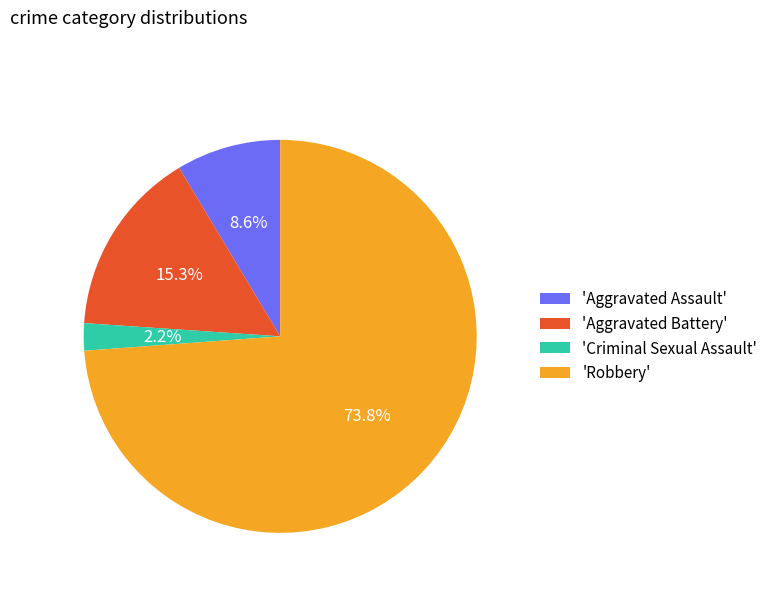

Which slice is the largest?

'Robbery'